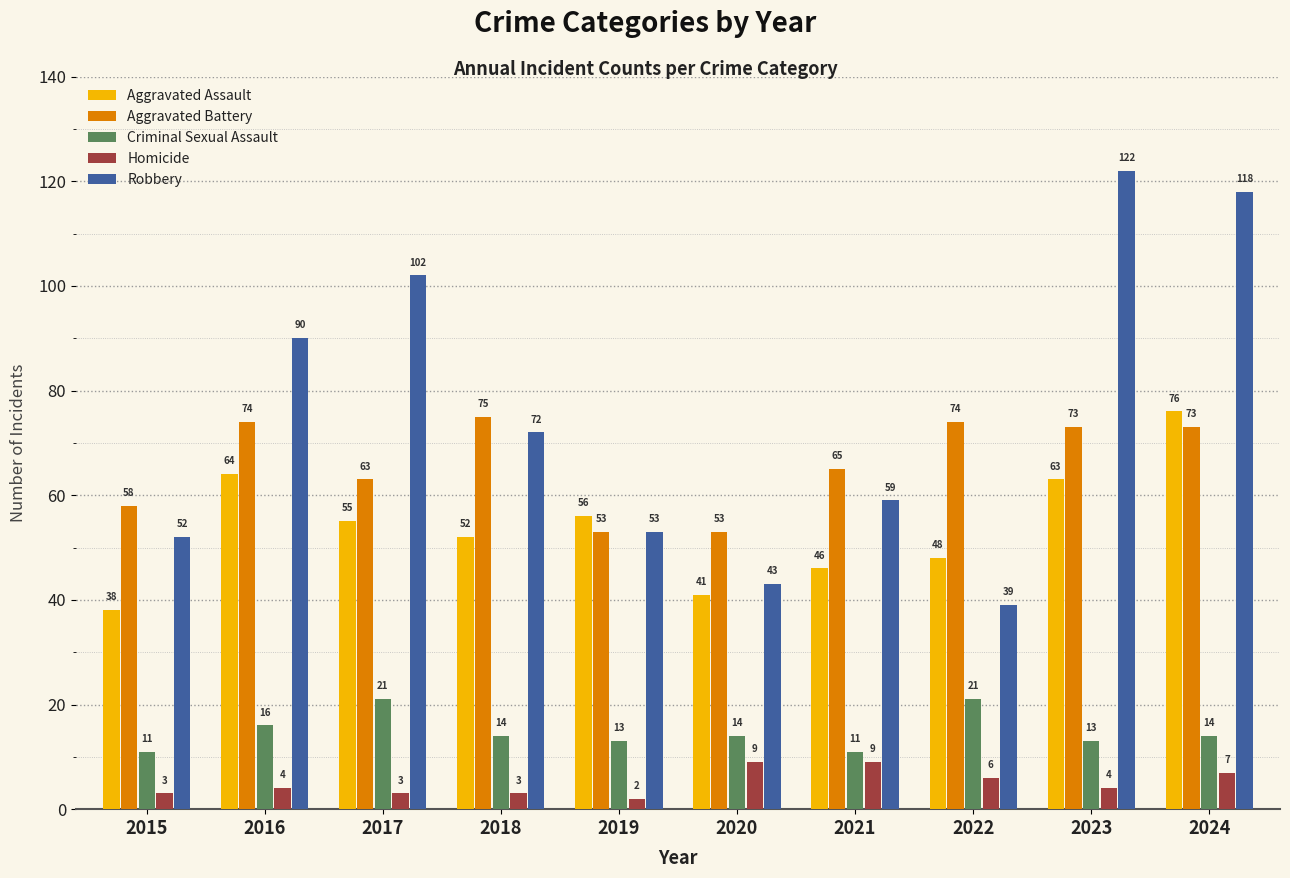

How many distinct data groups are displayed?

5